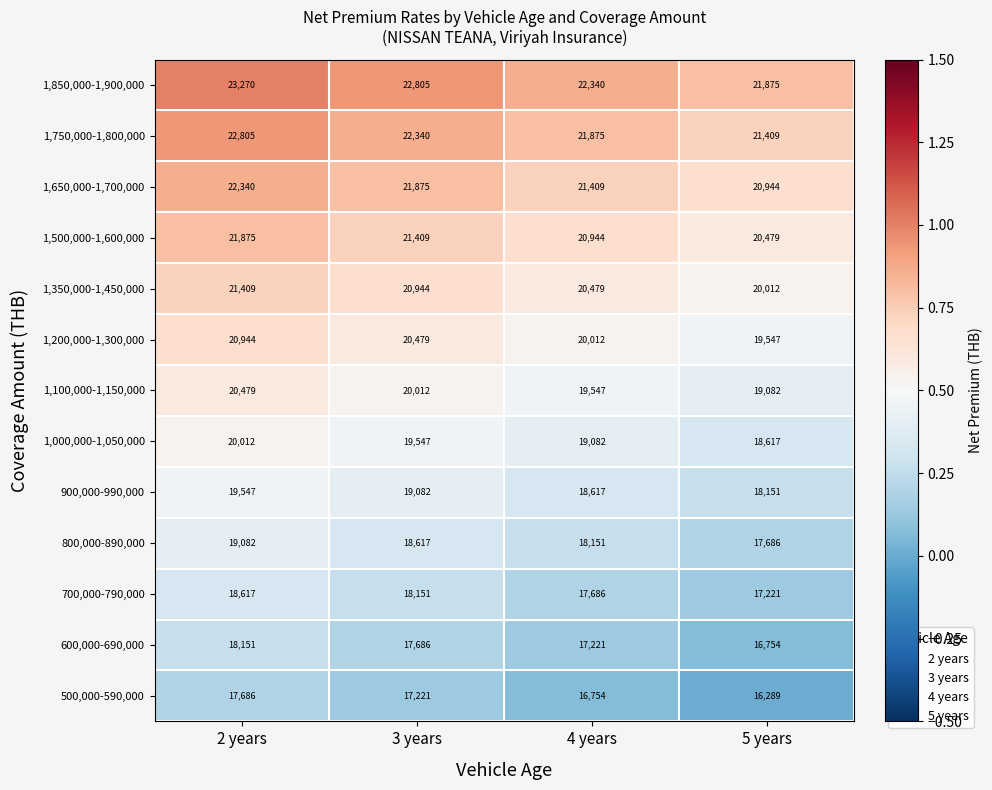

At which category is the sum across all series the highest?

2 years